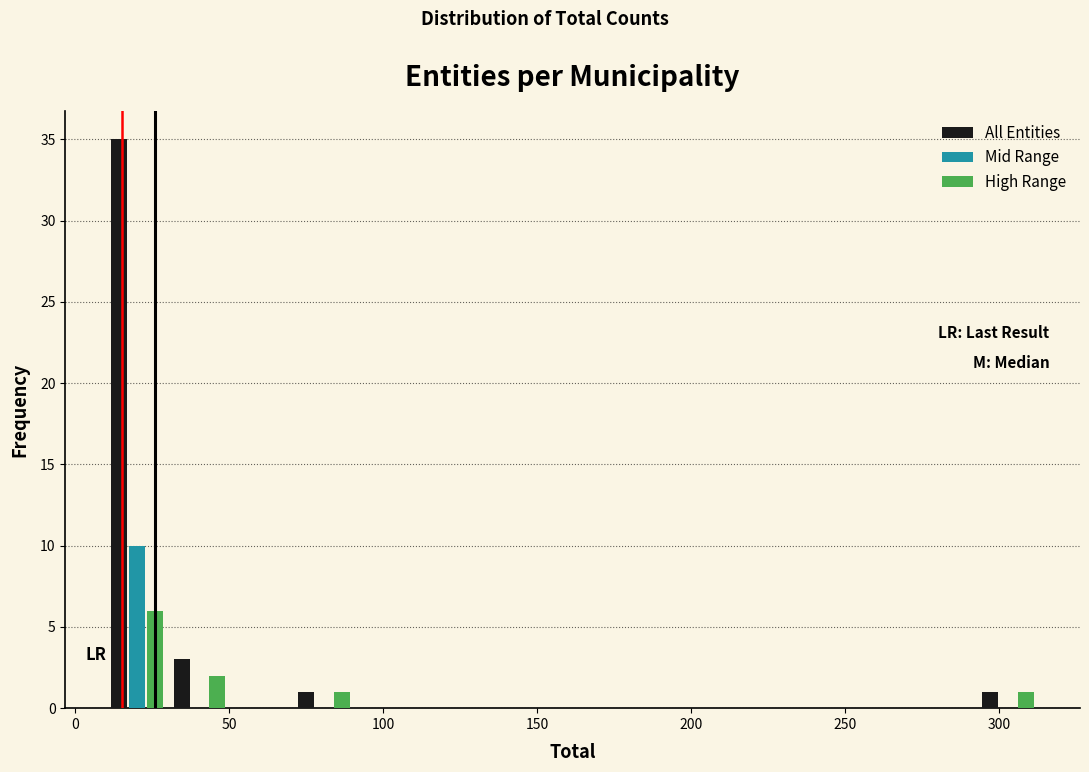

What is the height of the Mid Range bar covering 10 to 30 on the x-axis? Neither the bar edges nor the heights are printed on the chart, so give them approximately, as read against the axes.

10